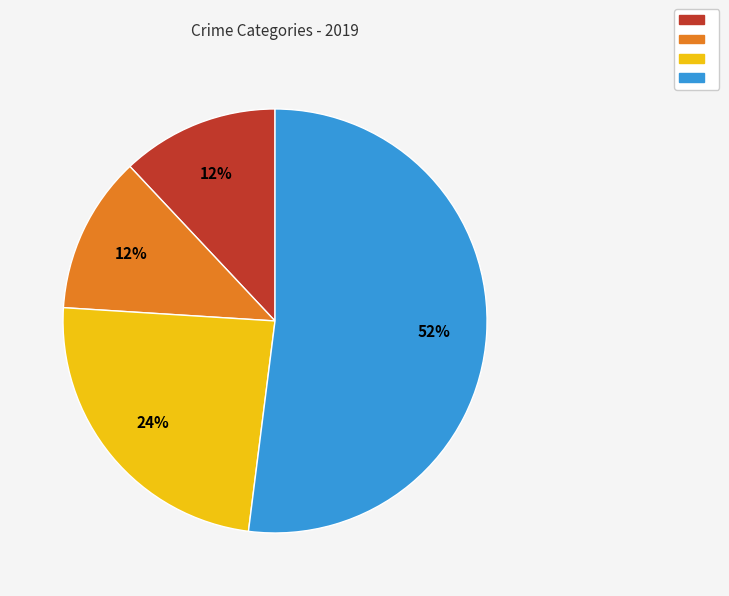

To the nearest percent, what is the difference between the largest and smallest slice percentages?

40%